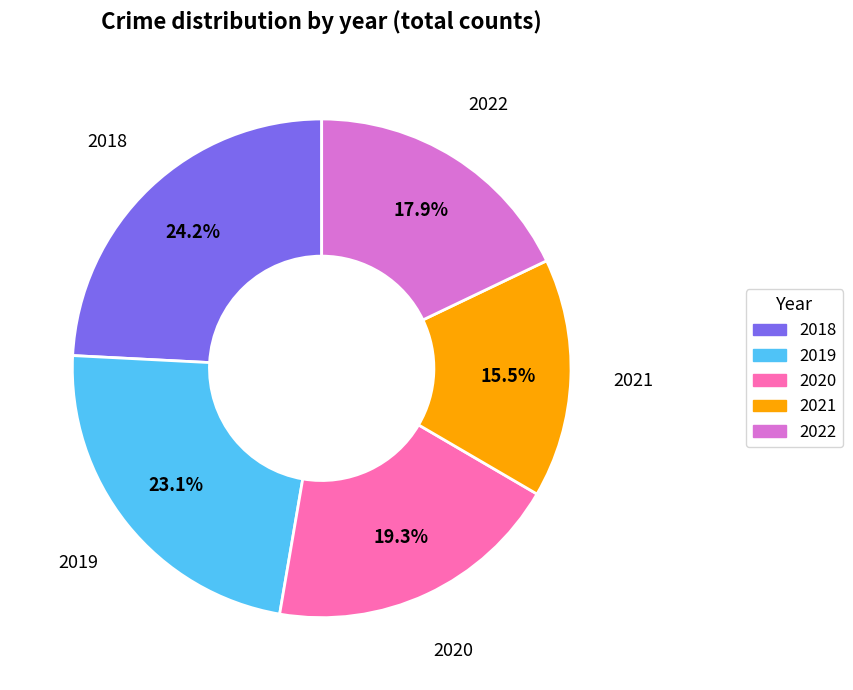

How many slices are in this pie chart?

5